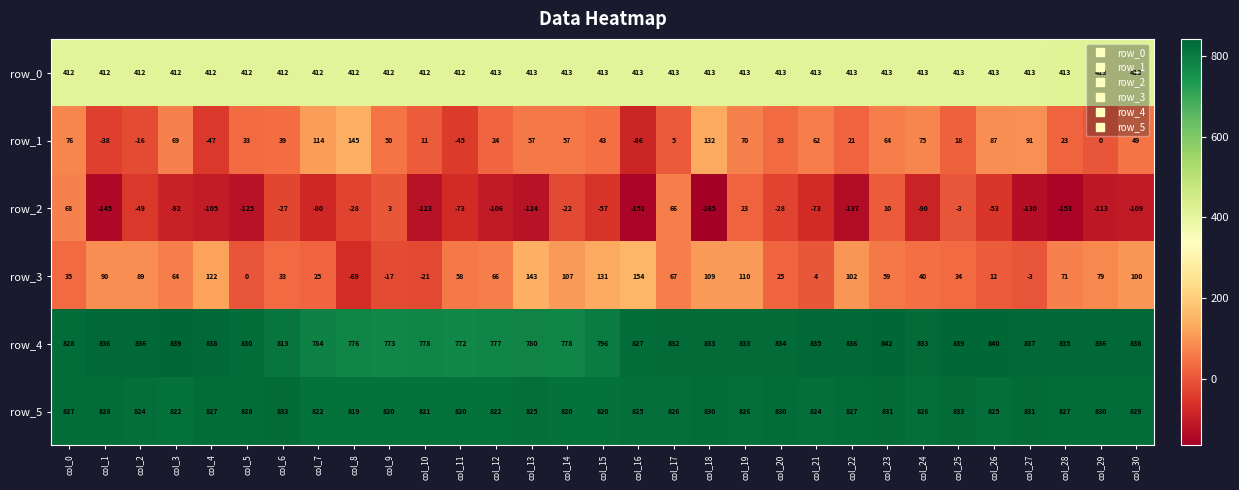

At how many categories does at least one series exceed 465?

31